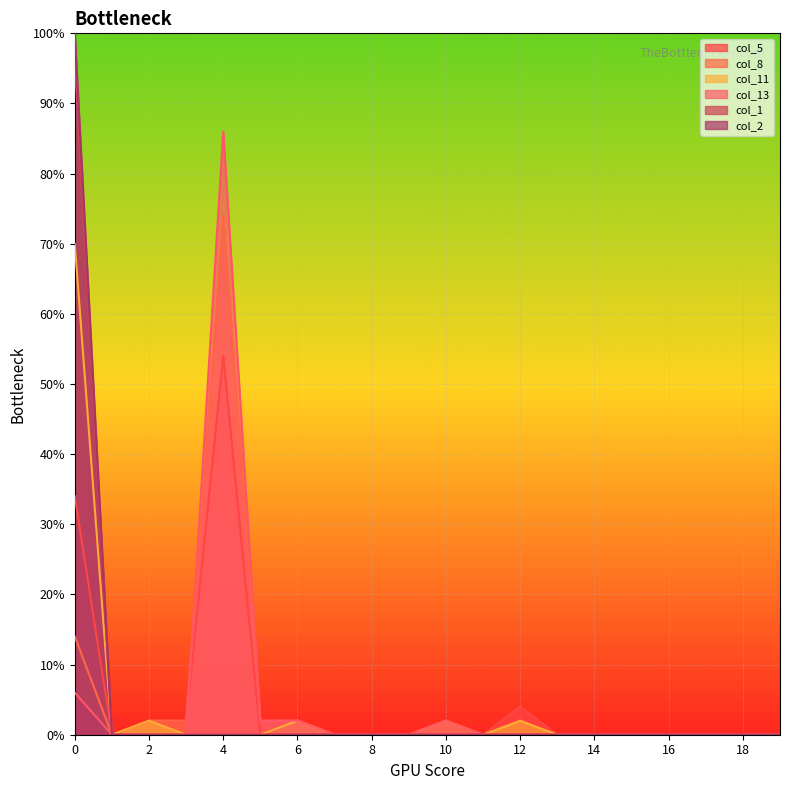

List the series in order of their peak value, lowest first.

col_5, col_11, col_8, col_13, col_1, col_2